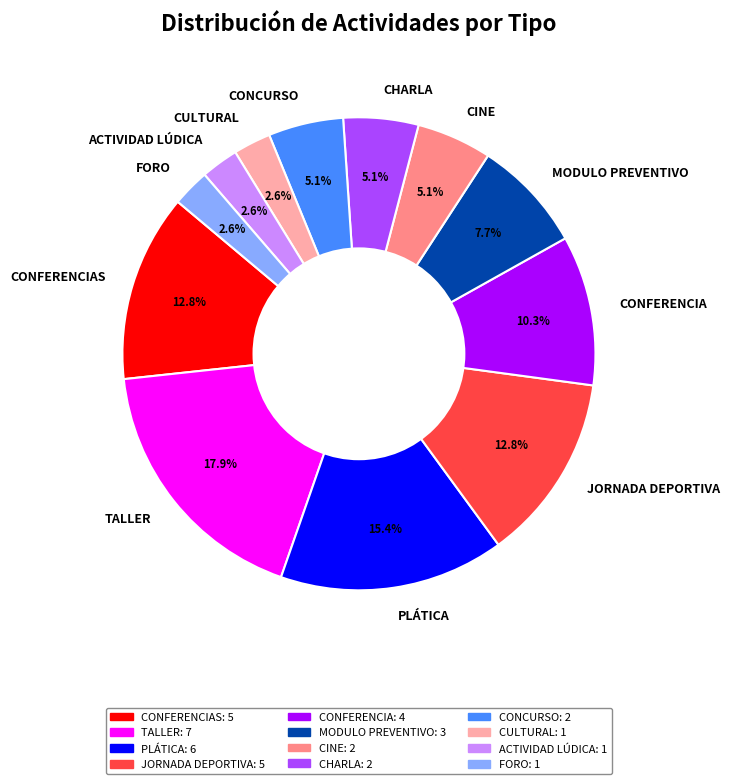

To the nearest percent, what percentage of the pie is CONFERENCIA?

10%